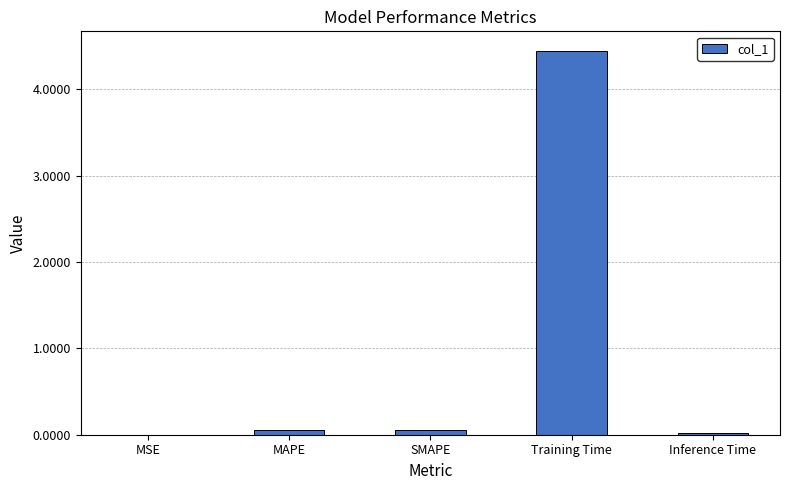

Is it true that the value at MSE is 0.0?

True